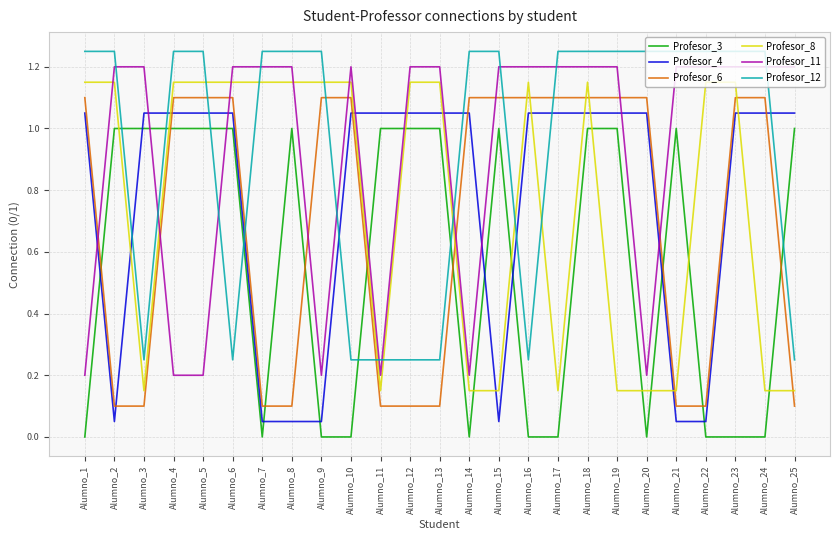

Between Alumno_17 and Alumno_20, which series saw the biggest shift?

Profesor_11